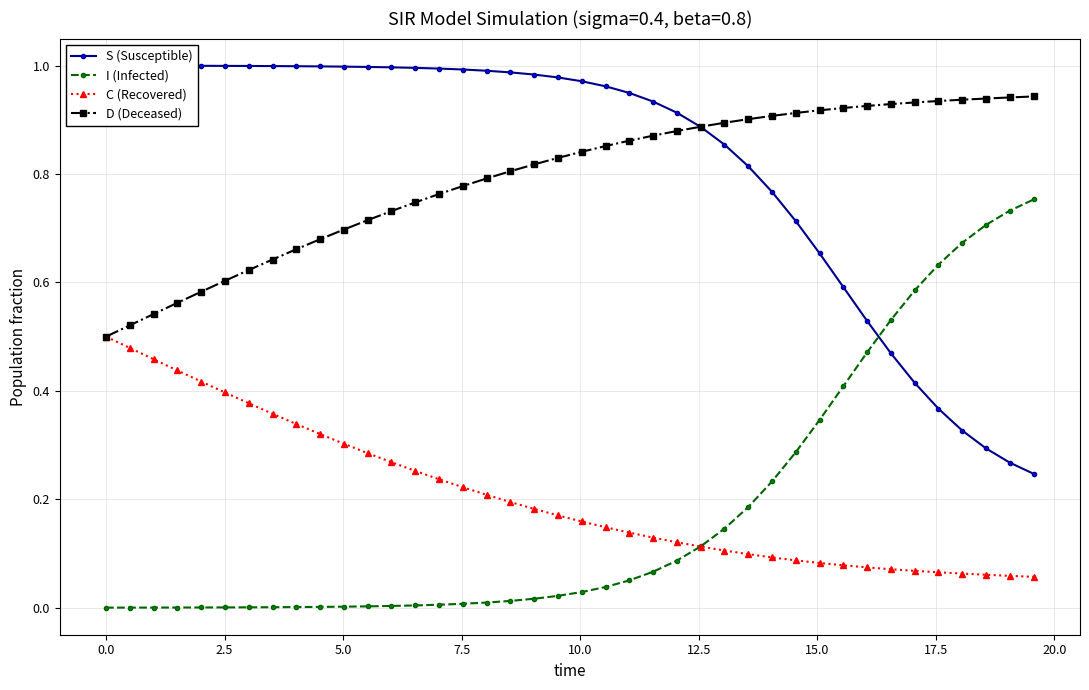

Does the chart have visible grid lines?

Yes